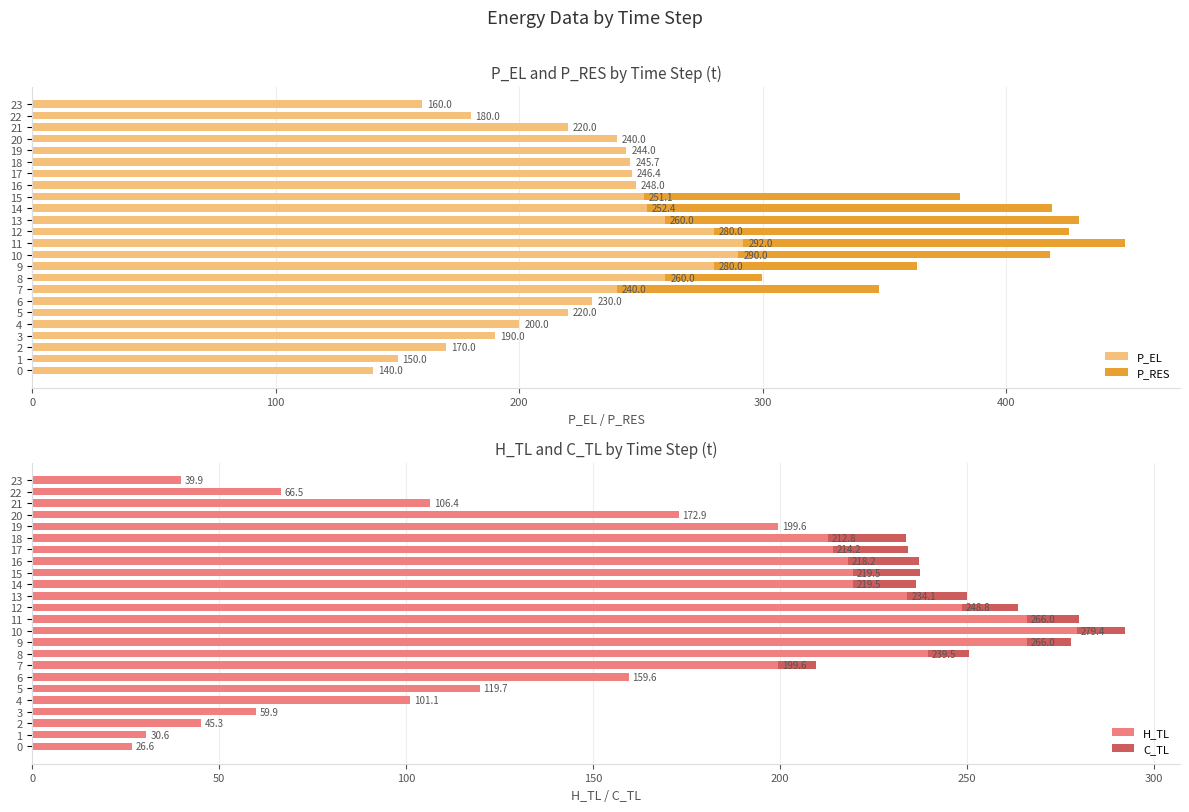

How many bars are there in each group?

4